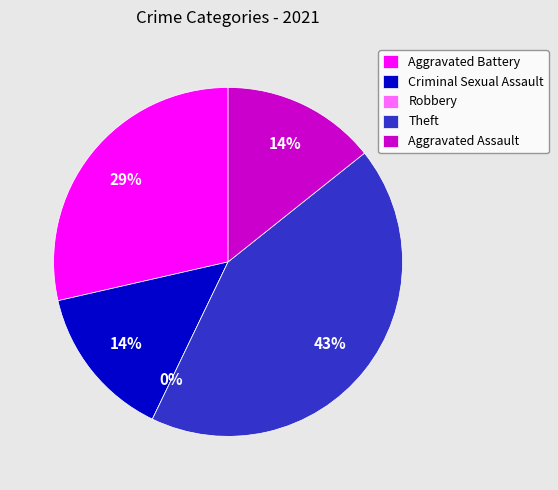

Which category has the smallest portion of the pie?

Robbery